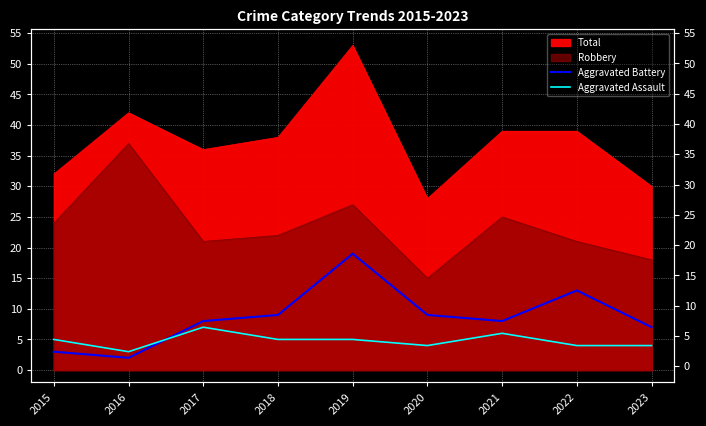

How many lines are shown in the chart?

2